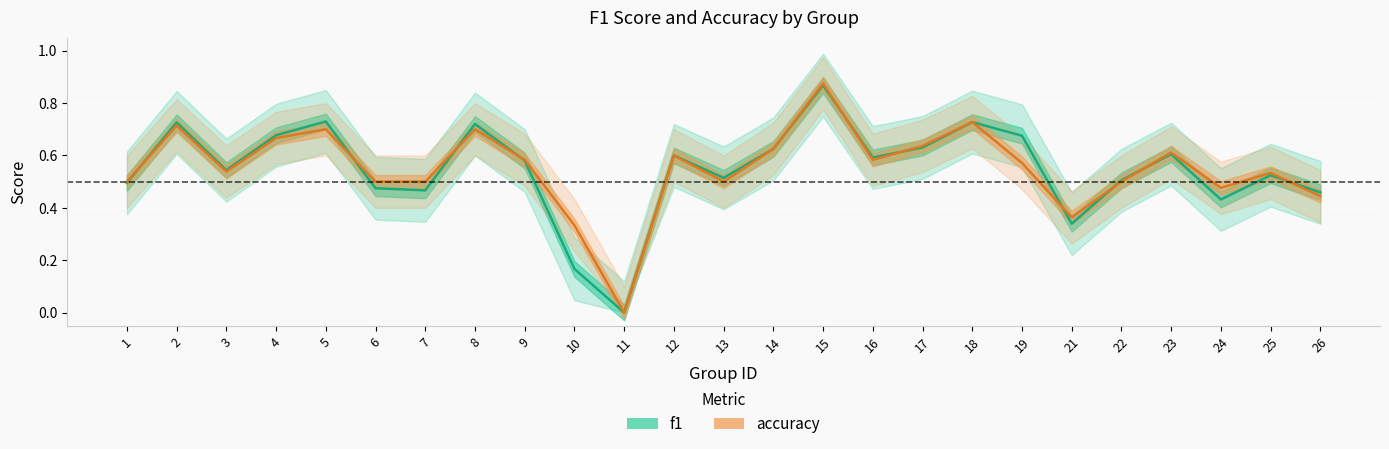

Where is the first local minimum for accuracy?

3